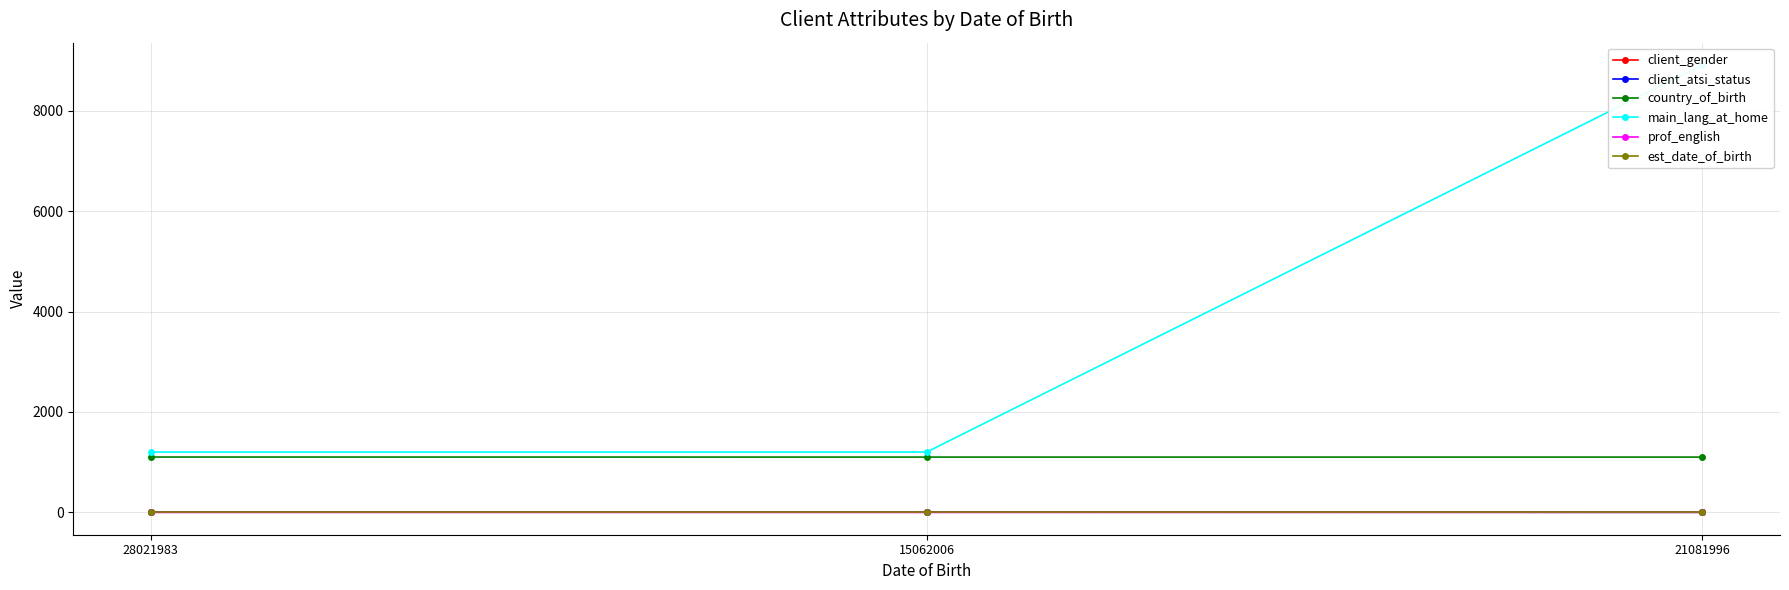

The value of main_lang_at_home at 15062006 is 1963. True or false?

False